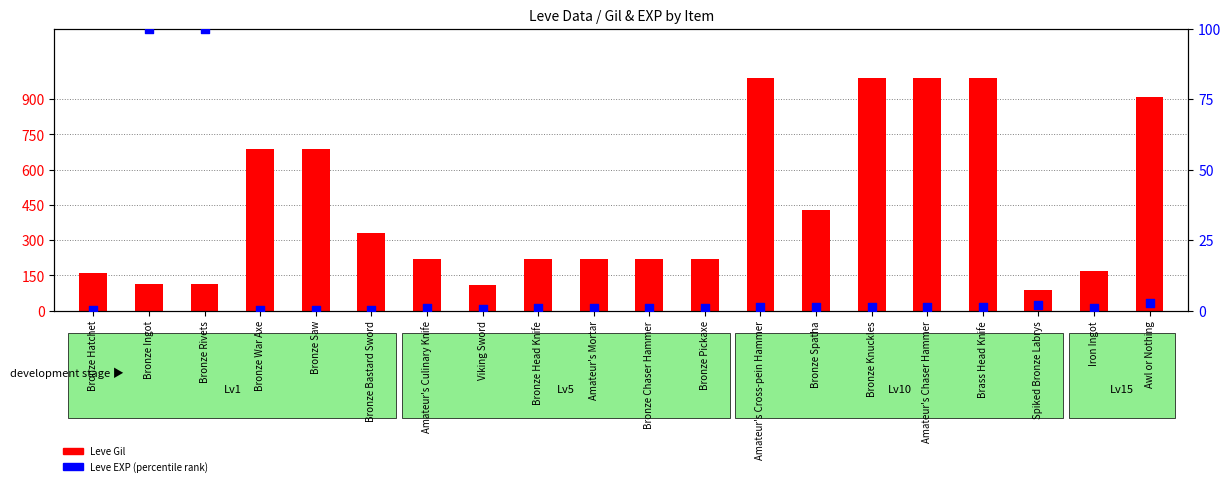

Is the value of Leve EXP (percentile) at Viking Sword greater than the value of Leve Gil at Bronze Hatchet?

No